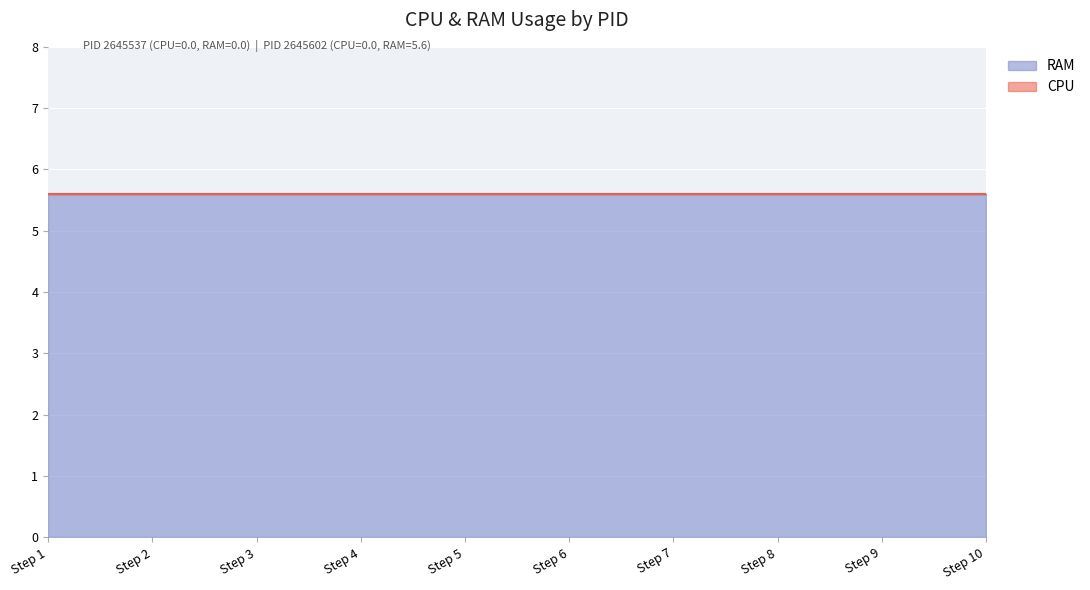

At which category is the sum across all series the highest?

1